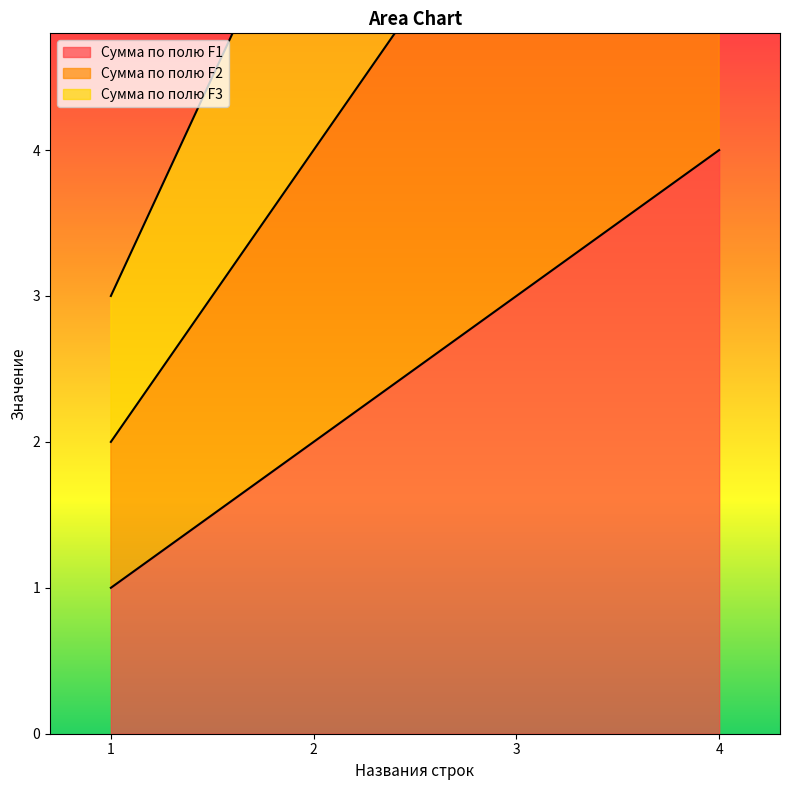

What is the difference between the maximum and minimum values in the Сумма по полю F1 series?

3